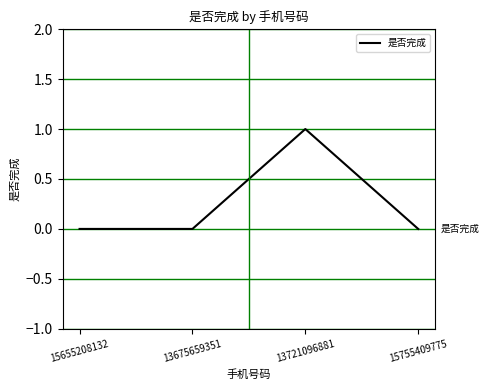

What is the difference between the maximum and minimum values?

1